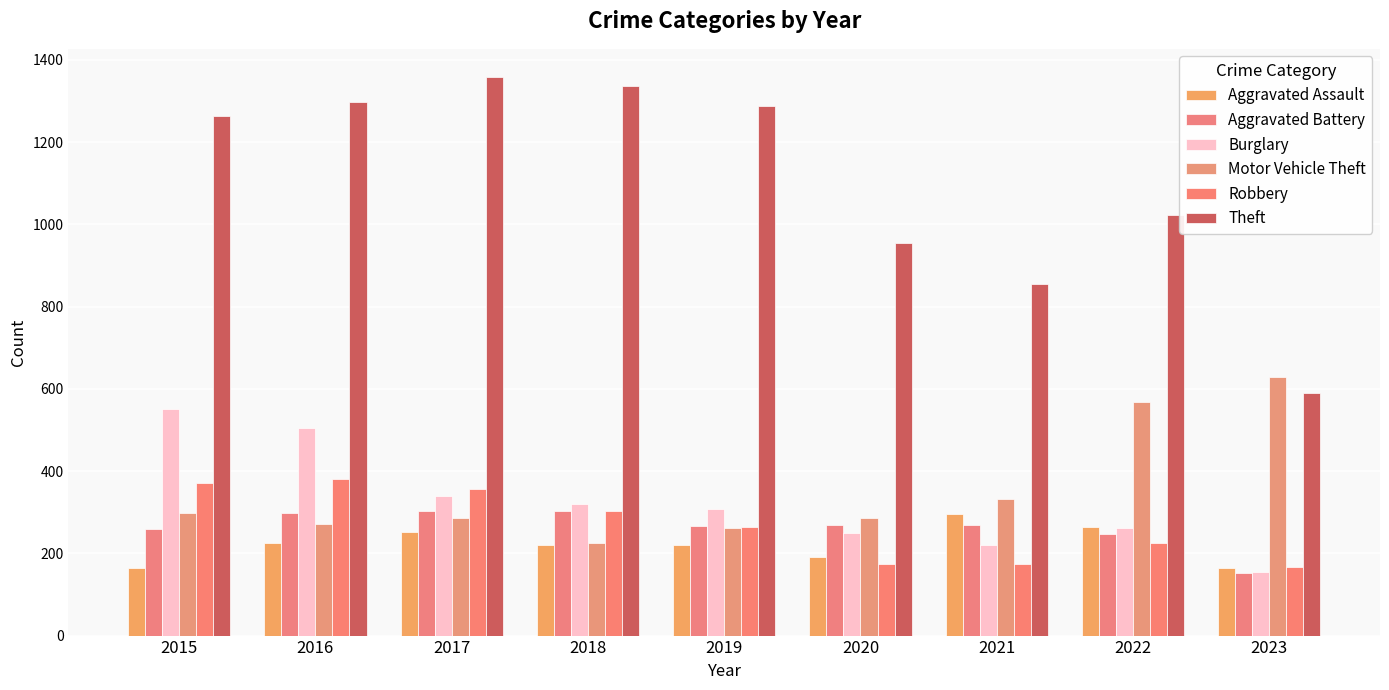

How many categories are shown in the chart?

9